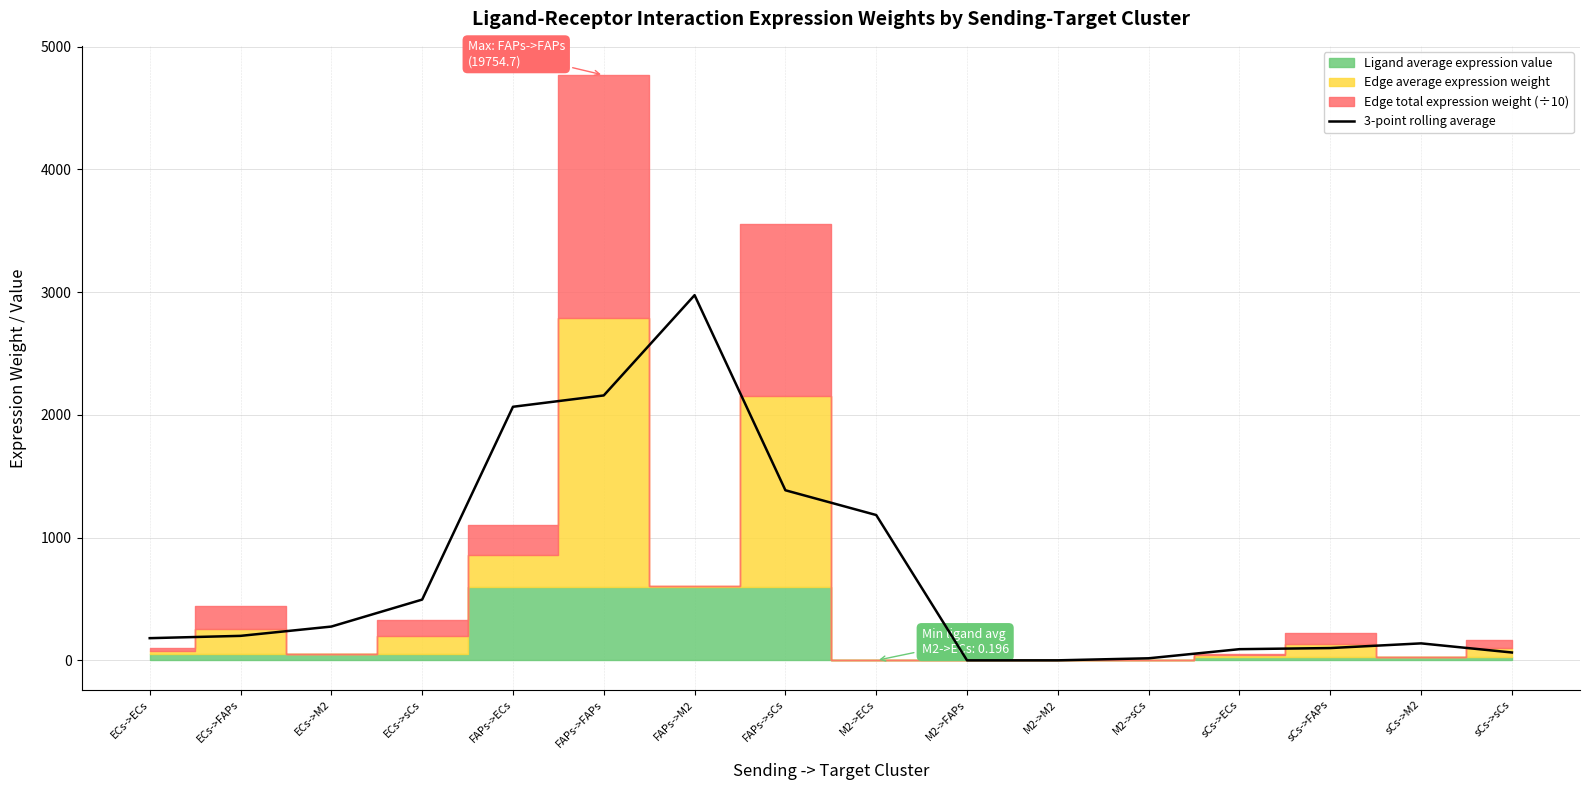

What is the change in value from sCs->ECs to sCs->FAPs?

+9.1